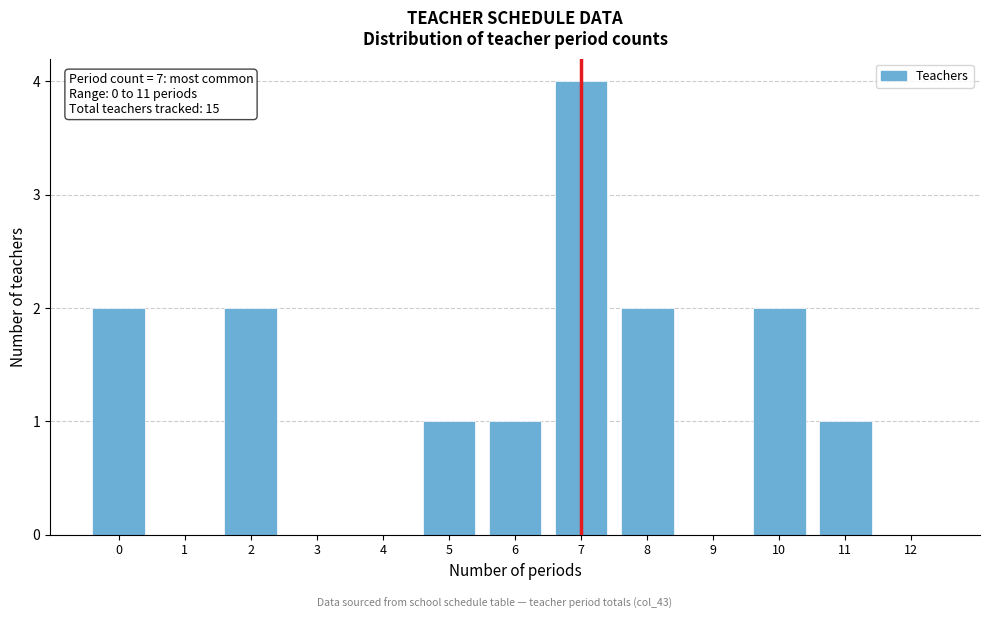

Reading right to left, list all the values displayed in this chart.

12=0	11=1	10=2	9=0	8=2	7=4	6=1	5=1	4=0	3=0	2=2	1=0	0=2